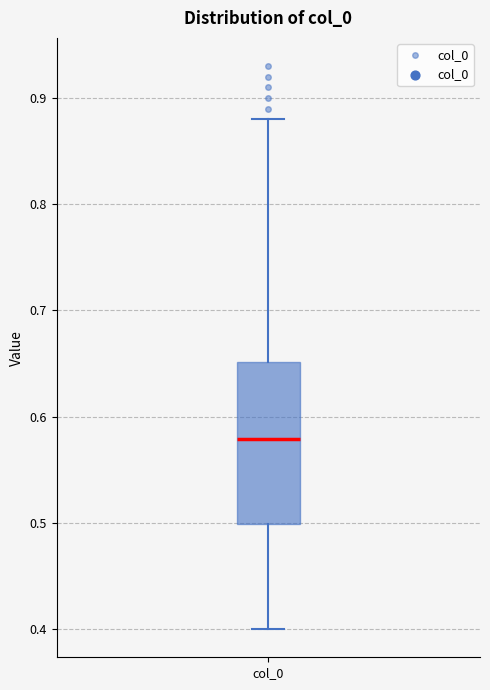

Read this box plot against the y-axis: the position of the median line, the range covered by the box, and the ends of both whiskers. The values are not printed on the chart, so give them approximately, as read against the axis.

median 0.58, box 0.50 to 0.65, whiskers 0.40 to 0.88